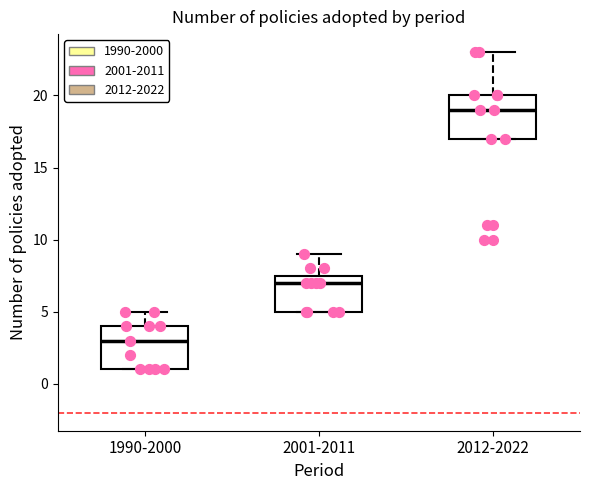

Which box has the highest median line?

2012-2022